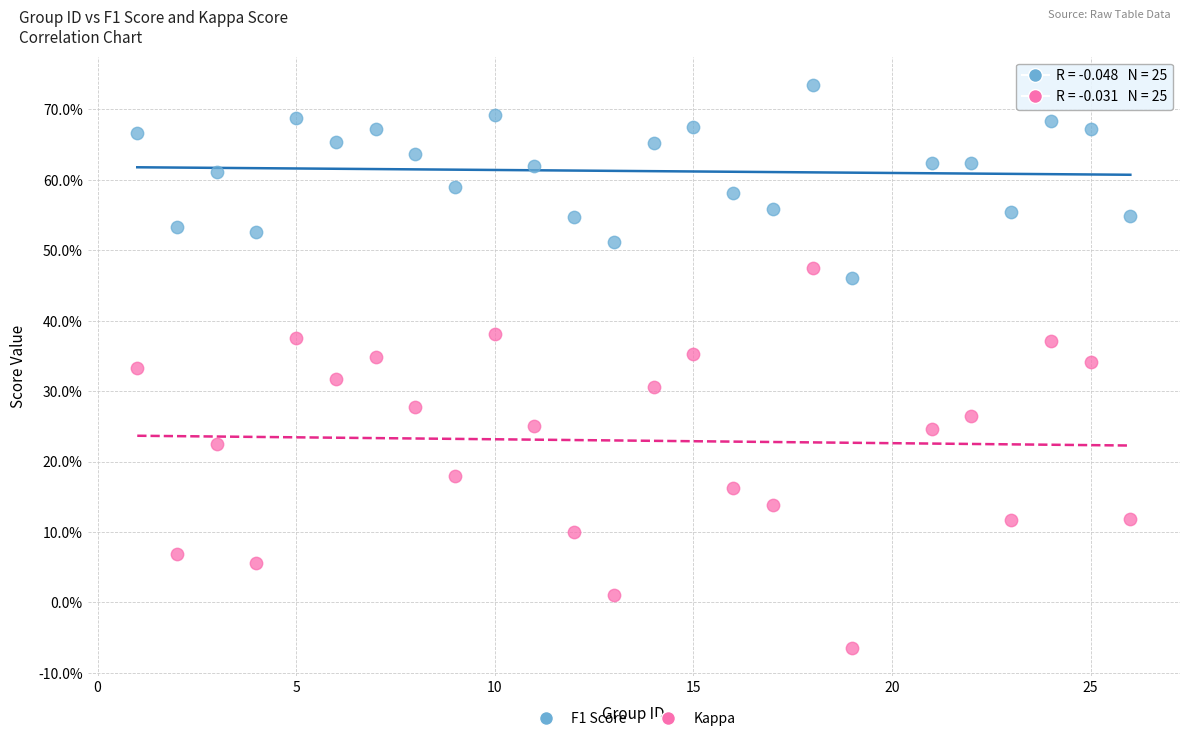

Which series has the widest spread of Y values?

Kappa